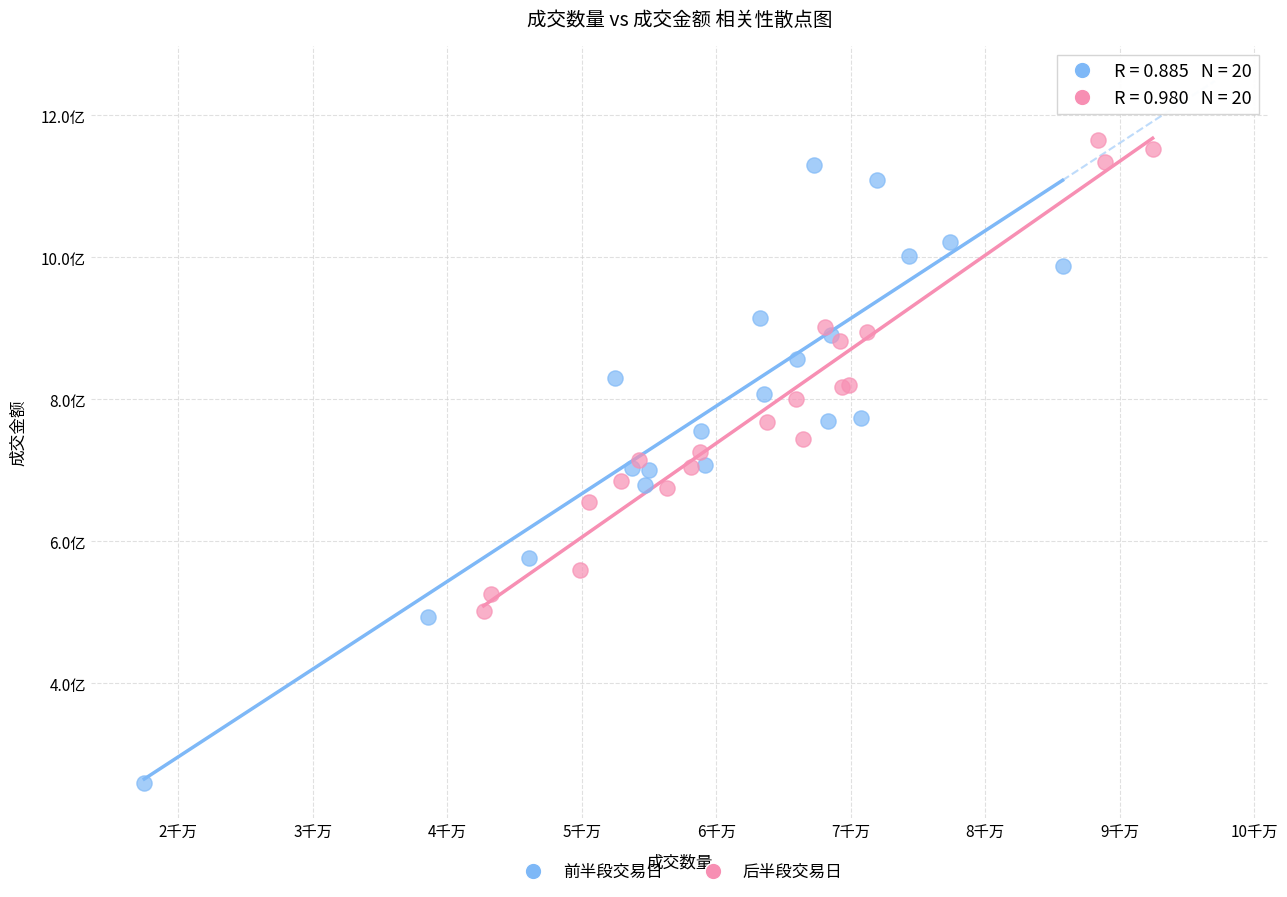

Which series contains the highest Y value?

后半段交易日